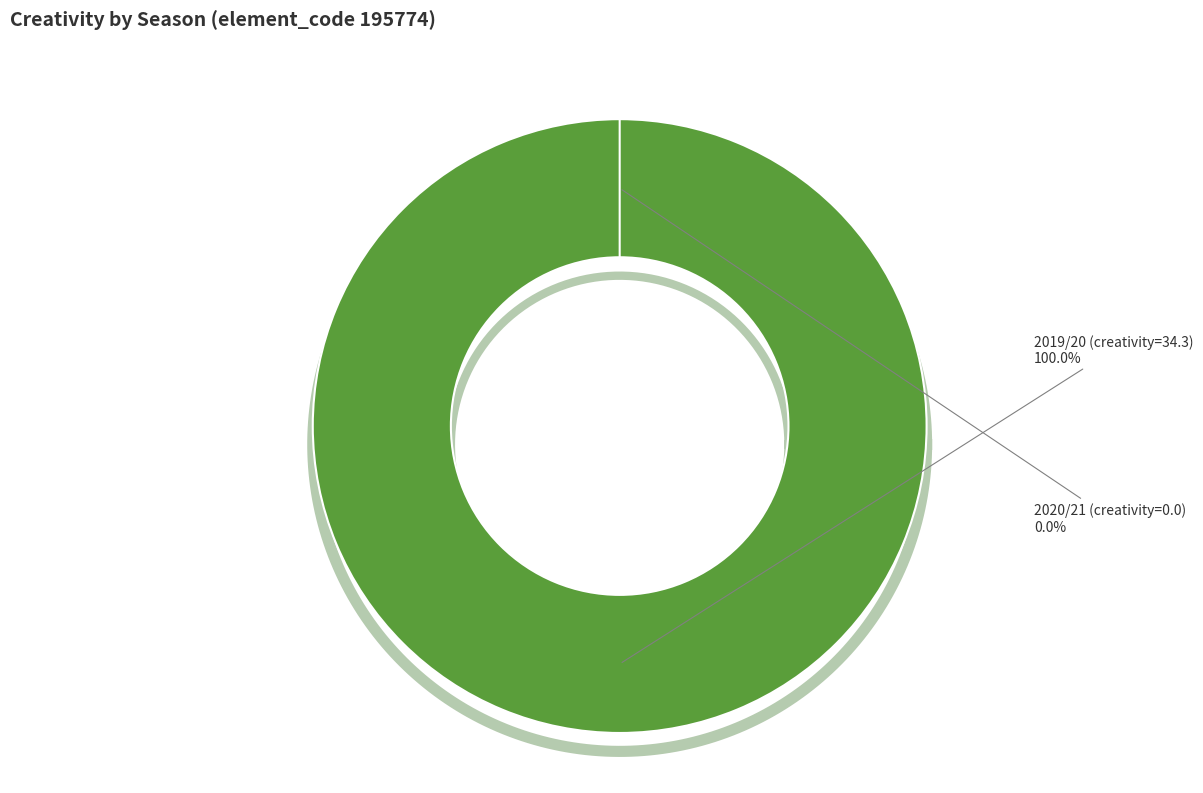

Rank the categories by value from highest to lowest.

2019/20 (creativity=34.3), 2020/21 (creativity=0.0)